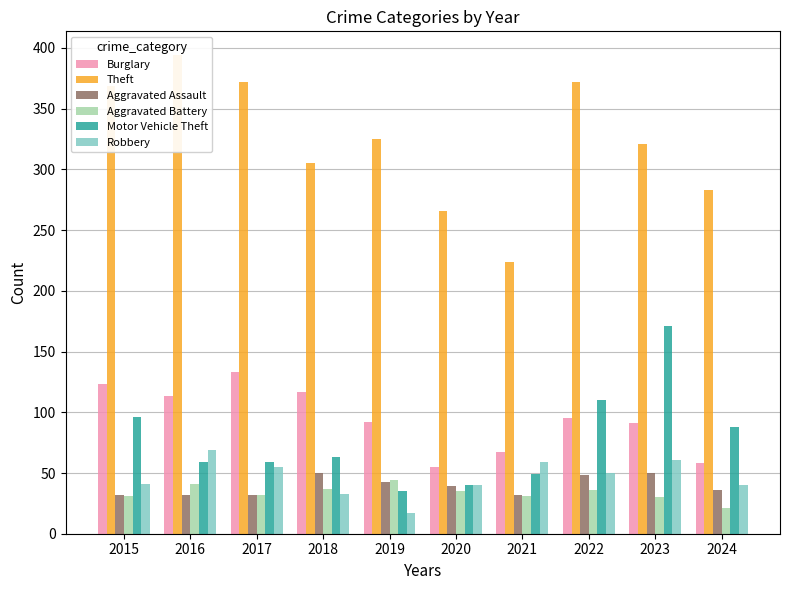

Where does the Robbery series first go above 50?

2016